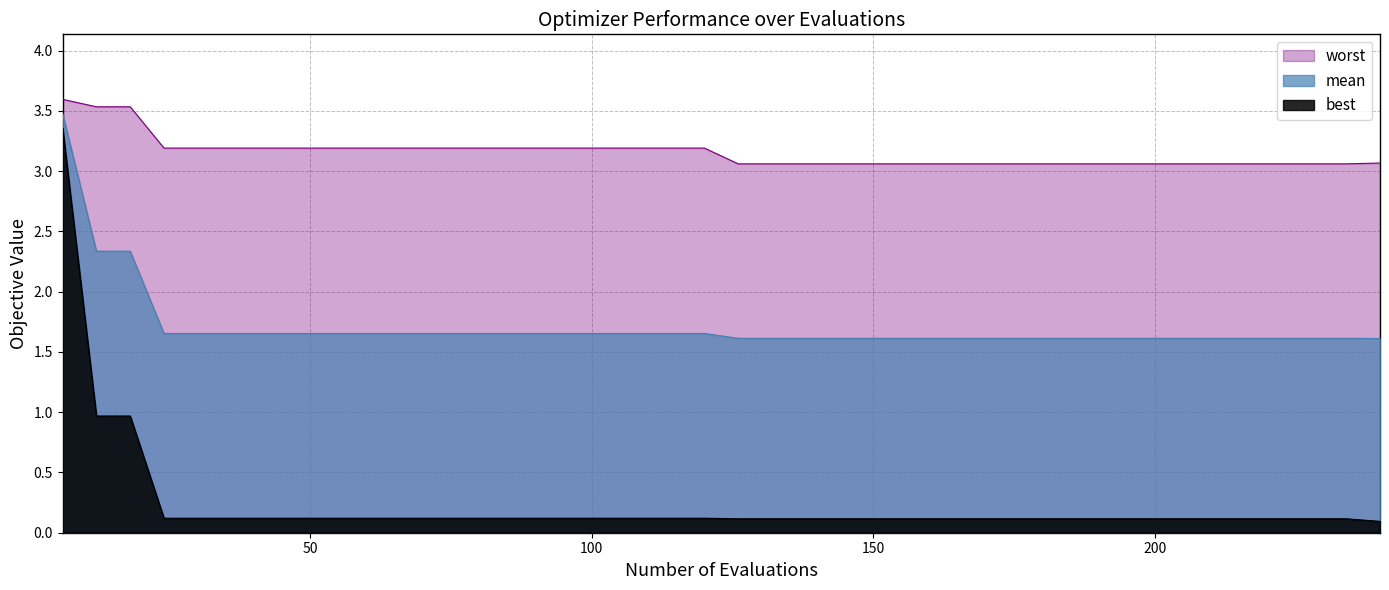

Rank the series by their average value, from lowest to highest.

best, mean, worst